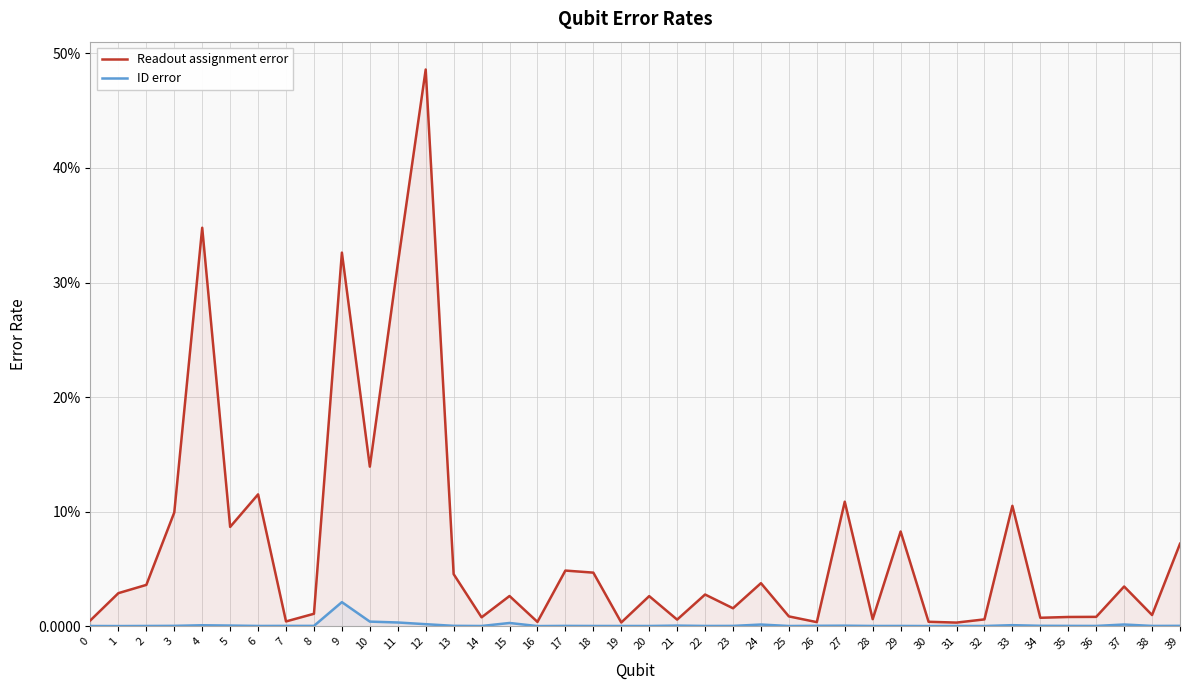

Where is ID error nearest to the value 0?

16